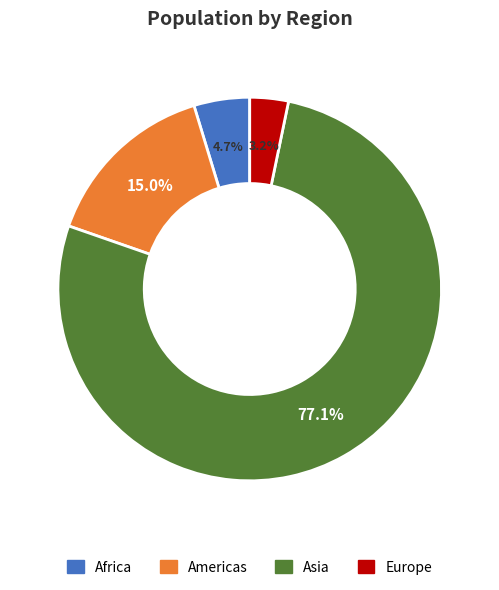

What percentage is the Africa slice, to the nearest percent?

5%